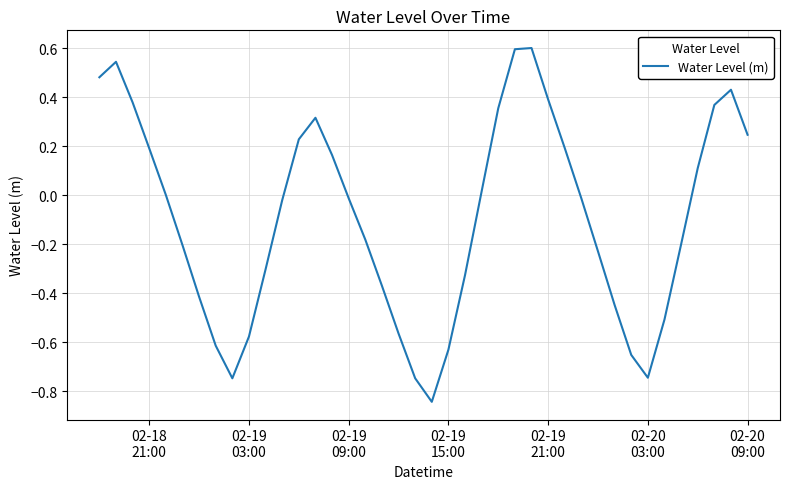

What is the difference between the maximum and minimum values?

1.4